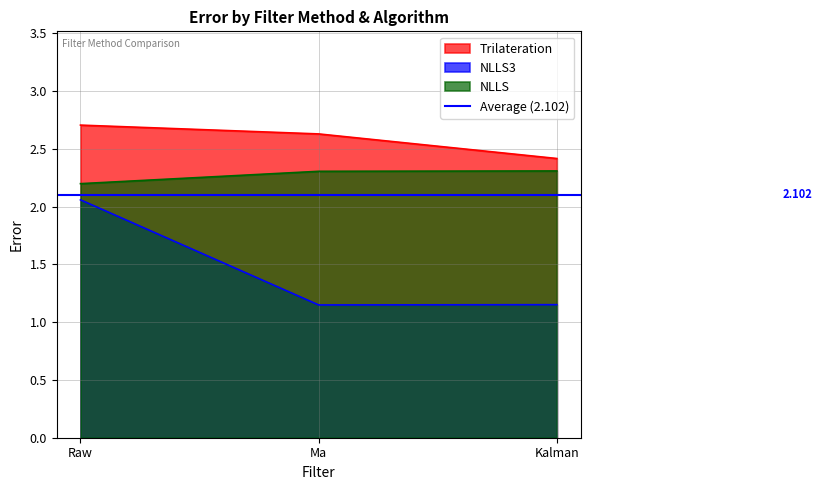

The NLLS3 series shows 1.1 at Ma. True or false?

True